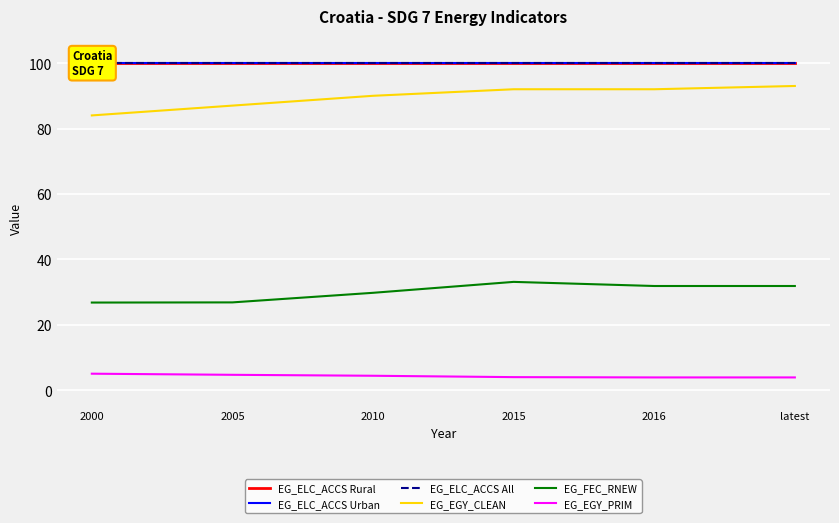

What is the difference between the highest and lowest values at 2016?

96.1